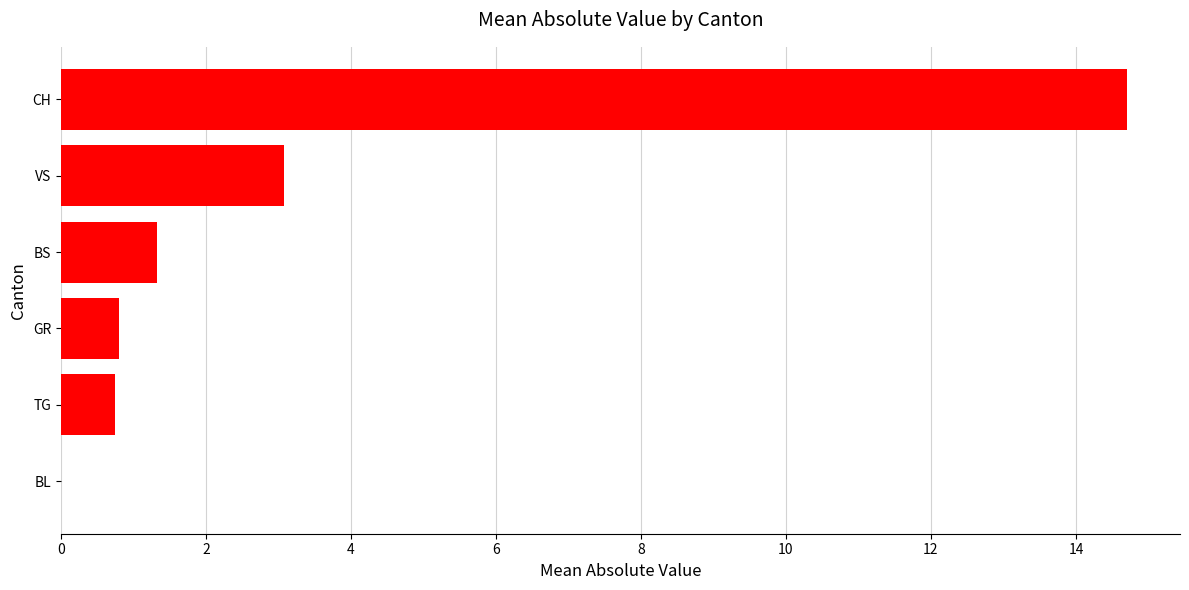

Between TG and CH, which is larger?

CH